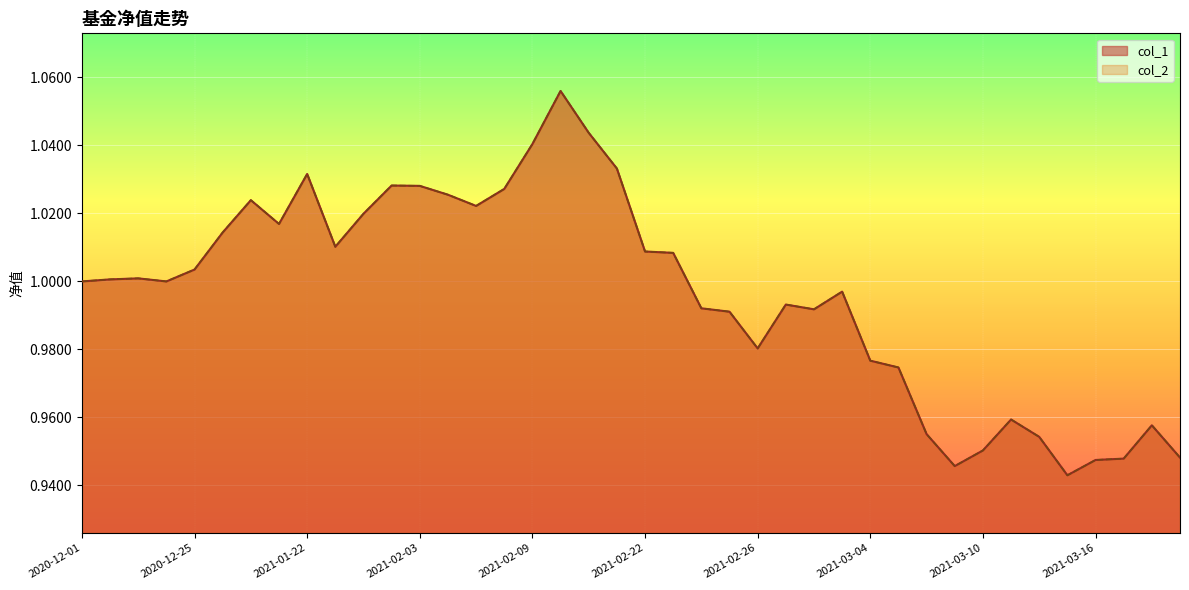

True or false: col_2 has more than 0 interior local peaks.

True